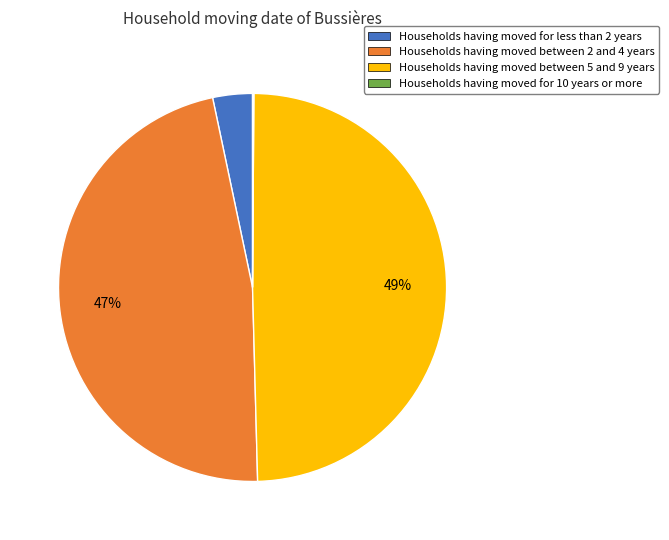

Is there a majority slice in this chart?

No